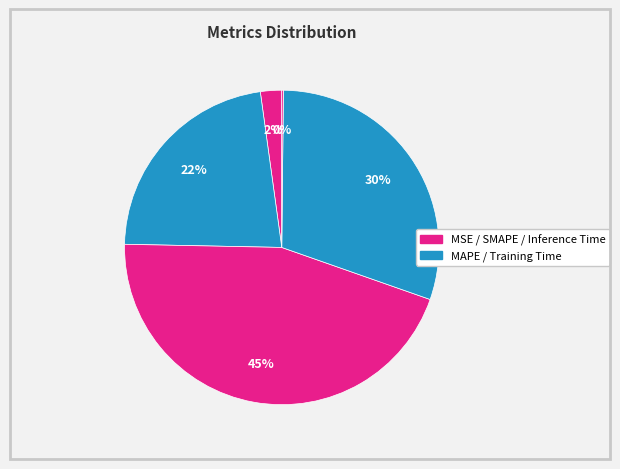

To the nearest percent, what is the average slice percentage?

20%